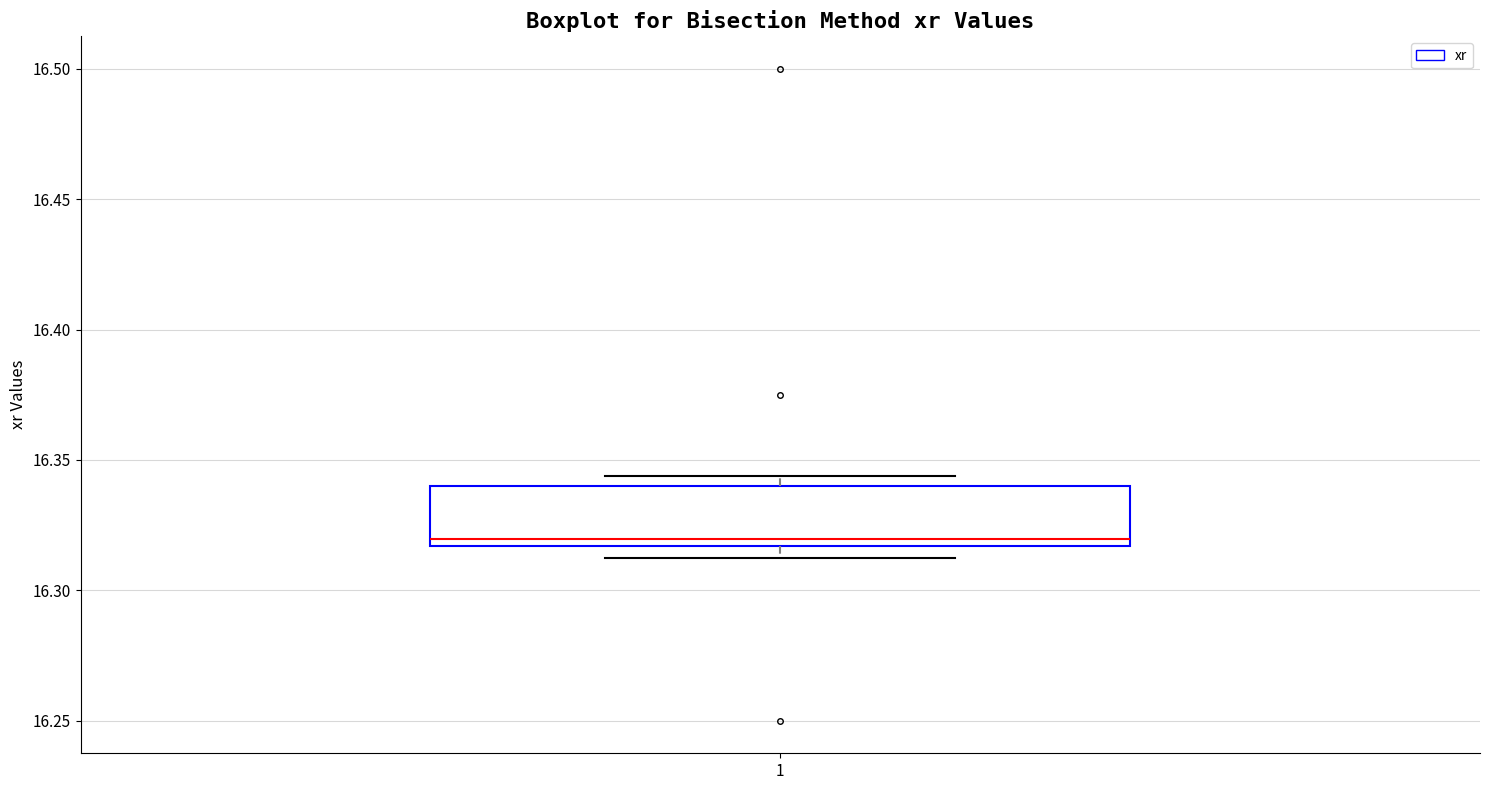

Where is the lower edge of the box at x = 1 on the y-axis? The values are not printed on the chart, so give them approximately, as read against the axis.

16.315